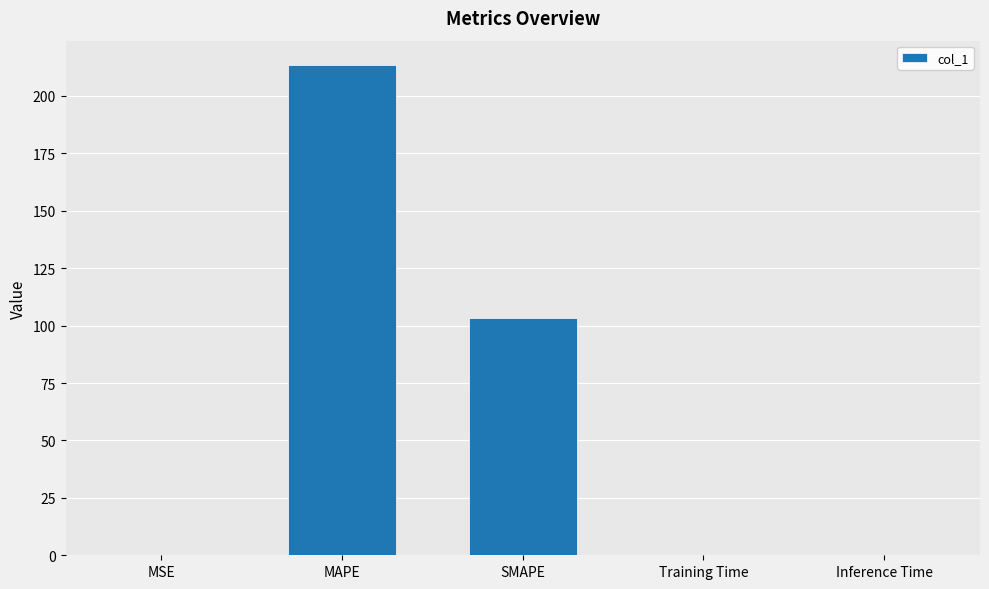

What is the maximum value shown in the chart?

213.4